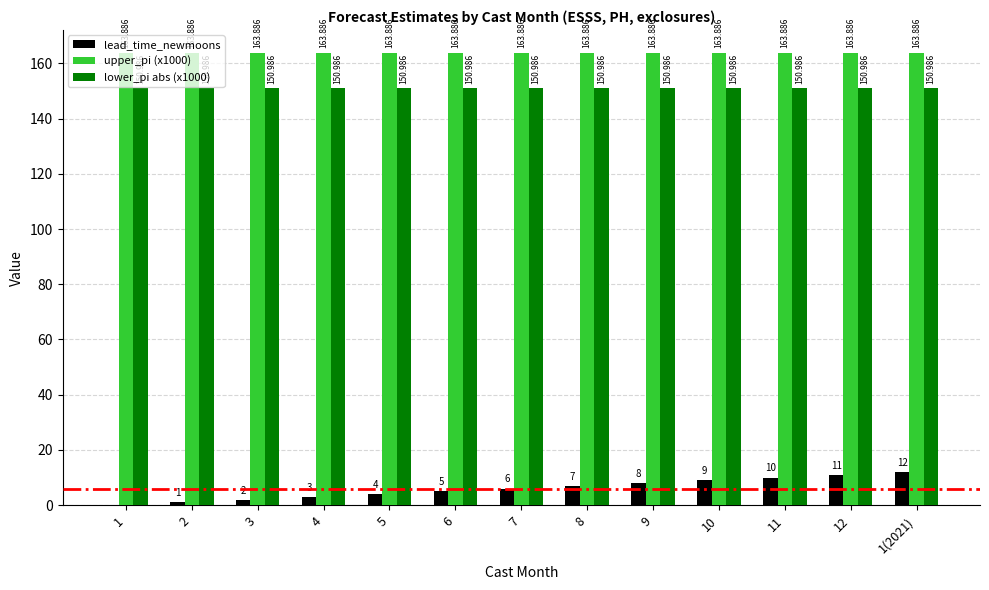

Reading left to right, extract all data points from this chart.

lead_time_newmoons: 1=0.0	2=1.0	3=2.0	4=3.0	5=4.0	6=5.0	7=6.0	8=7.0	9=8.0	10=9.0	11=10.0	12=11.0	1(2021)=12.0
upper_pi (x1000): 1=163.9	2=163.9	3=163.9	4=163.9	5=163.9	6=163.9	7=163.9	8=163.9	9=163.9	10=163.9	11=163.9	12=163.9	1(2021)=163.9
lower_pi abs (x1000): 1=151.0	2=151.0	3=151.0	4=151.0	5=151.0	6=151.0	7=151.0	8=151.0	9=151.0	10=151.0	11=151.0	12=151.0	1(2021)=151.0